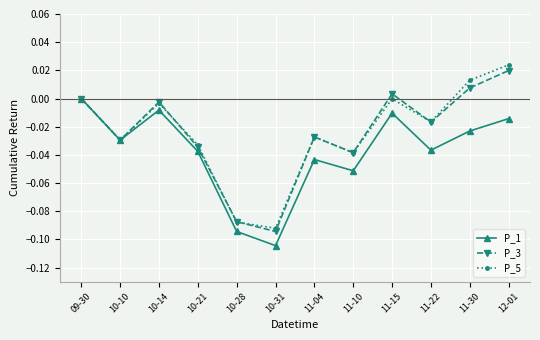

Rank the series by their maximum value, from highest to lowest.

P_5, P_3, P_1